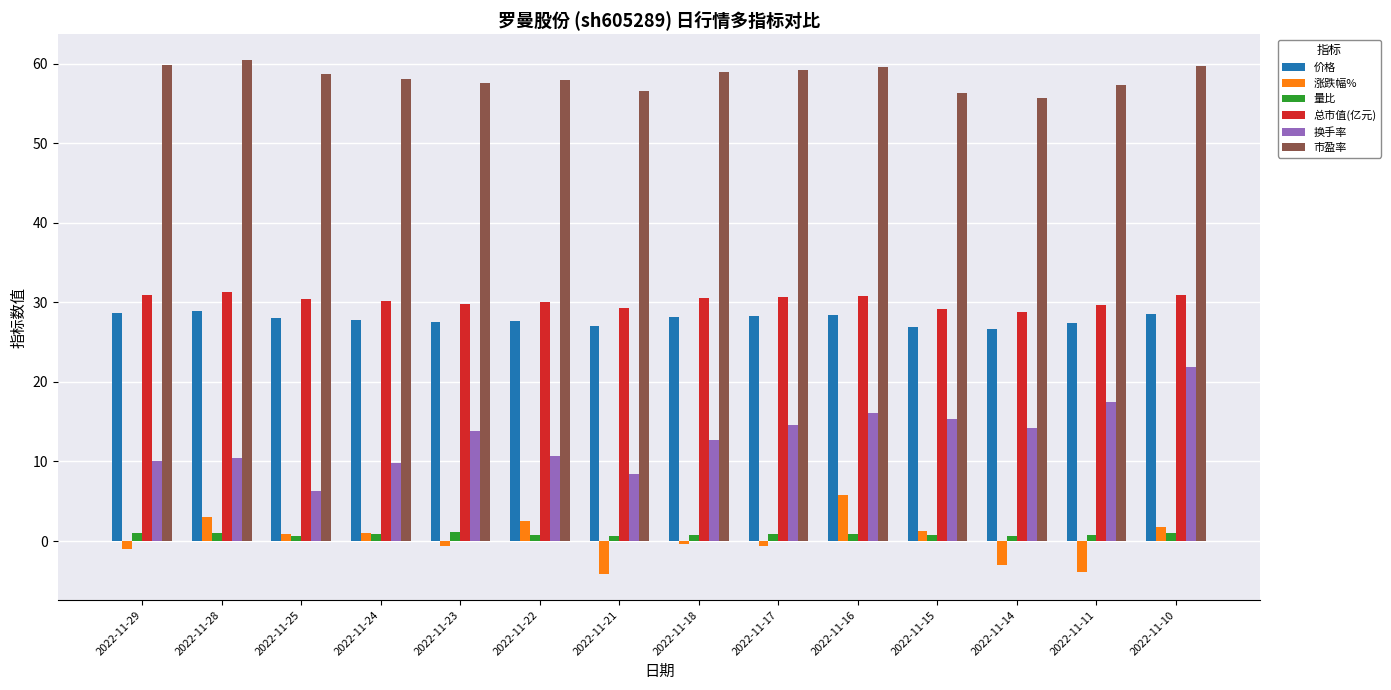

How many data points in 涨跌幅% are above 0?

7